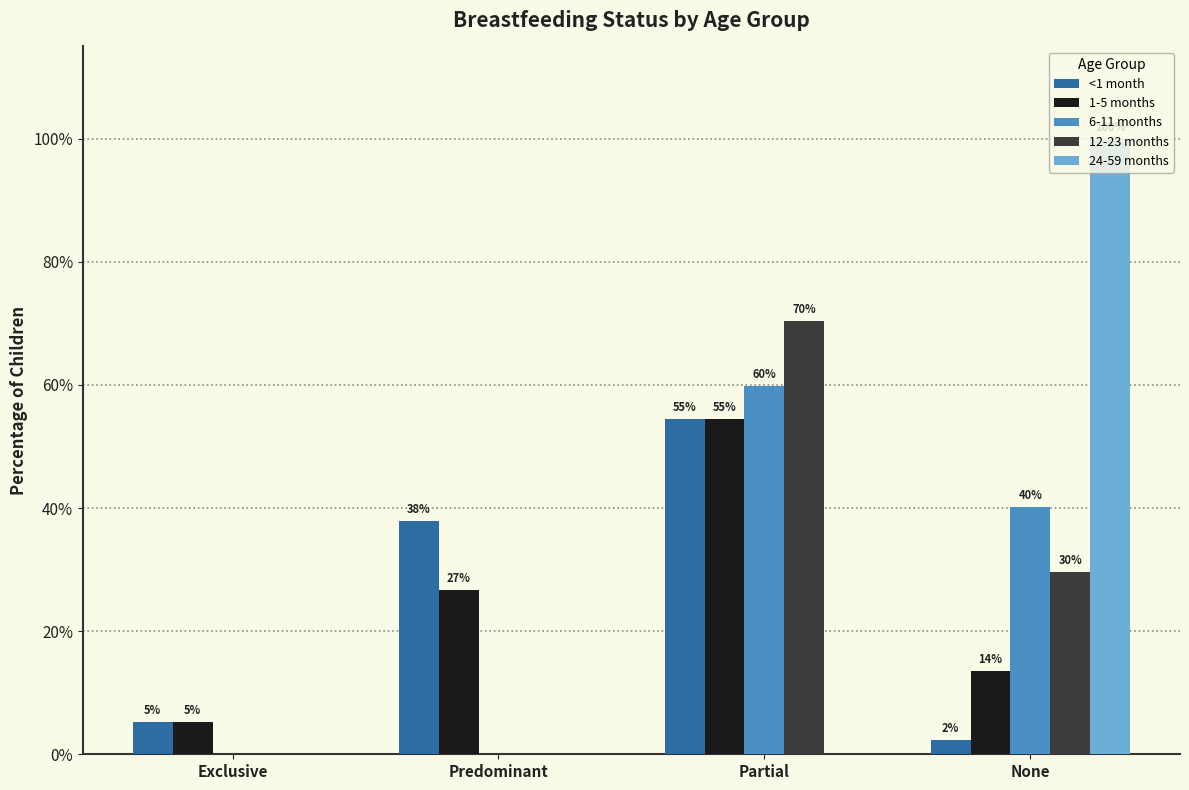

Are the bars grouped side by side (vs. stacked)?

Yes